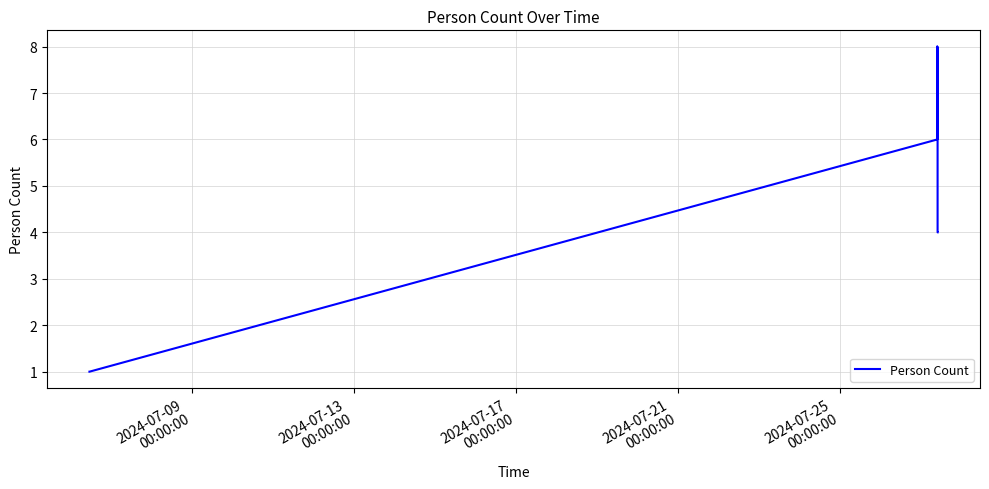

What is the greatest value displayed?

8